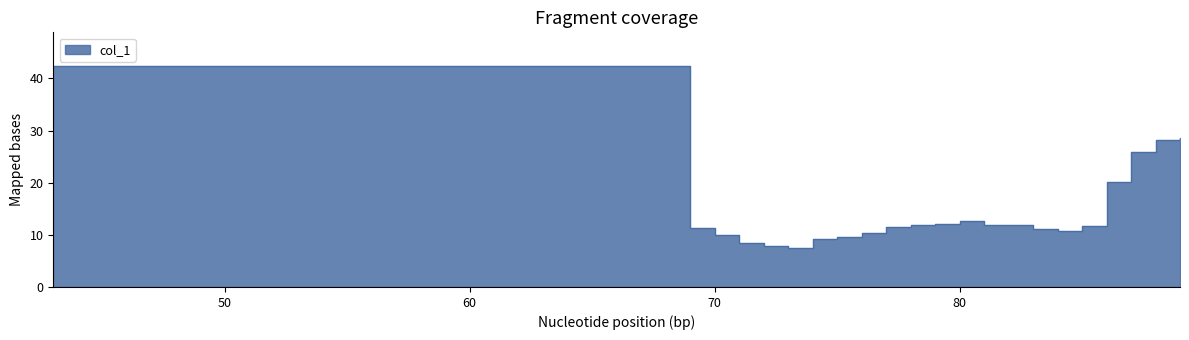

What is the ratio of the value at 70 to the value at 87?

0.4